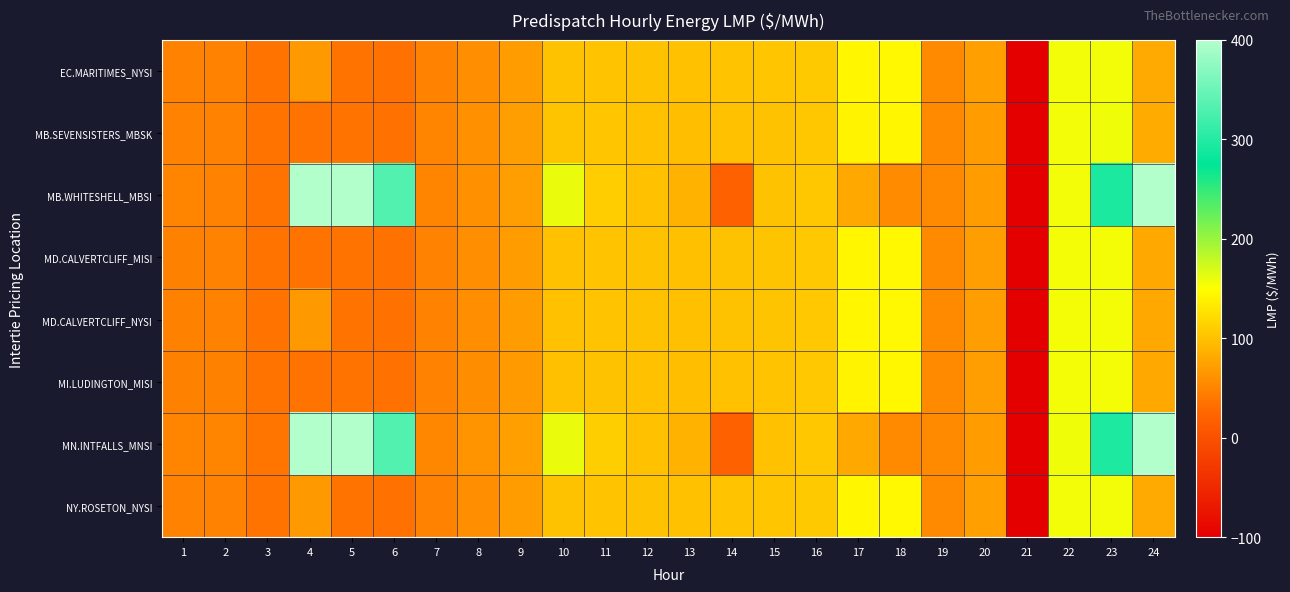

Reading left to right, extract all data points from this chart.

EC.MARITIMES_NYSI: 1=48.7	2=48.8	3=36.2	4=67.2	5=36.5	6=34.2	7=49.1	8=58.5	9=69.6	10=100.4	11=102.0	12=101.0	13=99.7	14=101.4	15=103.6	16=106.3	17=143.0	18=145.0	19=55.0	20=72.0	21=-100.0	22=156.4	23=156.3	24=81.0
MB.SEVENSISTERS_MBSK: 1=48.6	2=48.8	3=37.1	4=36.4	5=36.8	6=34.6	7=51.3	8=60.9	9=71.6	10=102.3	11=103.9	12=99.5	13=98.0	14=99.4	15=100.5	16=105.0	17=140.4	18=143.0	19=54.4	20=70.8	21=-100.0	22=156.5	23=157.4	24=82.3
MB.WHITESHELL_MBSI: 1=50.0	2=48.9	3=37.1	4=951.4	5=977.4	6=332.3	7=51.4	8=60.9	9=71.6	10=159.8	11=109.2	12=99.5	13=88.1	14=20.9	15=100.4	16=105.0	17=80.6	18=55.9	19=54.4	20=70.8	21=-100.0	22=156.6	23=293.9	24=2000.0
MD.CALVERTCLIFF_MISI: 1=48.4	2=48.6	3=36.2	4=36.2	5=36.5	6=34.2	7=49.0	8=58.4	9=69.3	10=99.9	11=101.5	12=100.3	13=98.9	14=100.8	15=102.9	16=105.9	17=142.2	18=144.5	19=54.9	20=71.6	21=-100.0	22=155.8	23=155.8	24=80.5
MD.CALVERTCLIFF_NYSI: 1=48.4	2=48.6	3=36.2	4=67.2	5=36.5	6=34.2	7=49.0	8=58.4	9=69.3	10=99.9	11=101.5	12=100.3	13=98.9	14=100.8	15=102.9	16=105.9	17=142.2	18=144.5	19=54.9	20=71.6	21=-100.0	22=155.8	23=155.8	24=80.5
MI.LUDINGTON_MISI: 1=48.1	2=48.2	3=36.0	4=36.0	5=36.3	6=34.1	7=48.6	8=57.9	9=68.8	10=99.1	11=100.6	12=99.3	13=97.8	14=99.9	15=102.0	16=105.1	17=141.1	18=143.8	19=54.5	20=71.2	21=-100.0	22=155.0	23=155.0	24=79.9
MN.INTFALLS_MNSI: 1=50.9	2=50.0	3=38.2	4=952.4	5=978.4	6=333.0	7=52.5	8=62.2	9=72.7	10=160.0	11=110.3	12=99.6	13=88.0	14=20.1	15=100.0	16=105.0	17=80.5	18=55.0	19=54.5	20=70.6	21=-100.0	22=157.8	23=295.7	24=2000.0
NY.ROSETON_NYSI: 1=48.7	2=48.8	3=36.2	4=67.2	5=36.5	6=34.2	7=49.1	8=58.5	9=69.6	10=100.4	11=102.0	12=101.0	13=99.7	14=101.4	15=103.6	16=106.3	17=143.0	18=145.0	19=55.0	20=72.0	21=-100.0	22=156.4	23=156.3	24=81.0